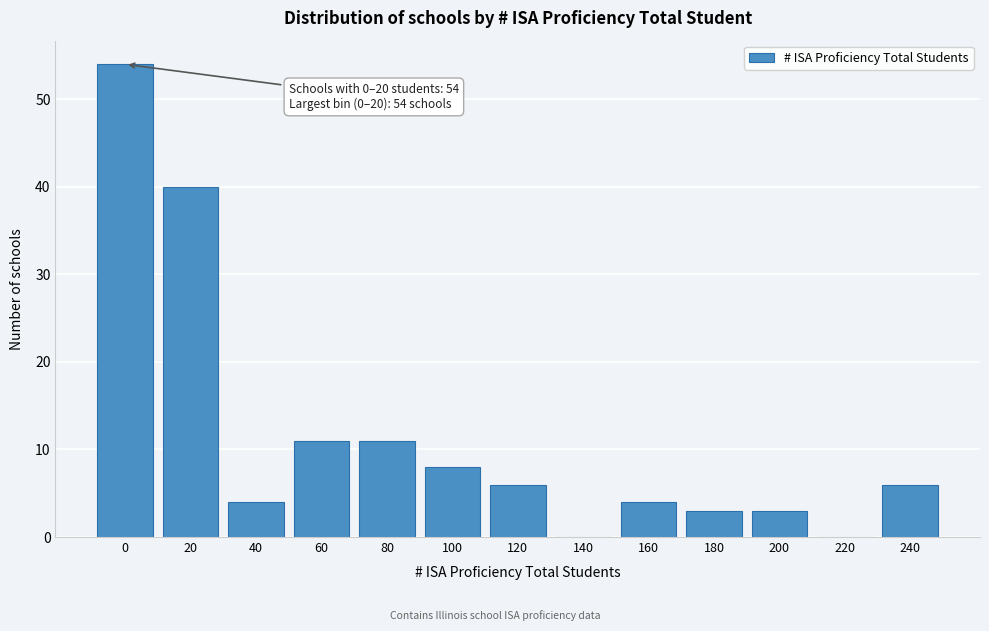

Reading right to left, extract all data points from this chart.

240=6	220=0	200=3	180=3	160=4	140=0	120=6	100=8	80=11	60=11	40=4	20=40	0=54